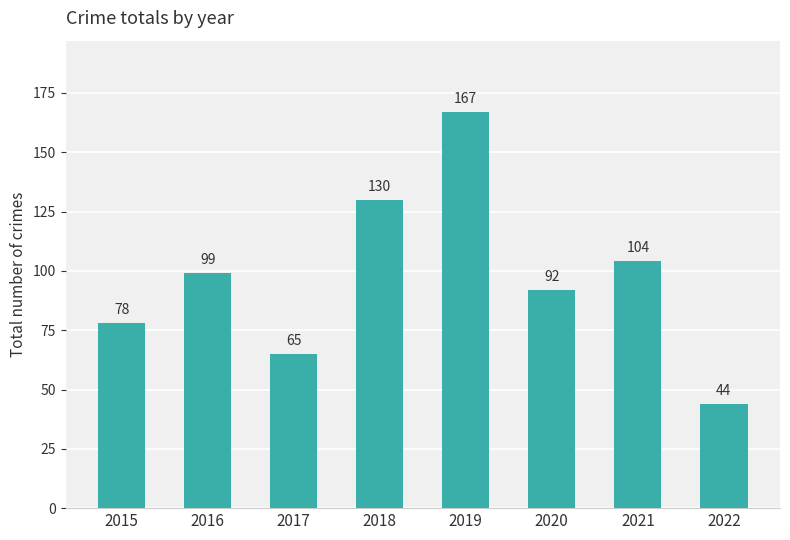

What is the difference between the values at 2015 and 2022?

34